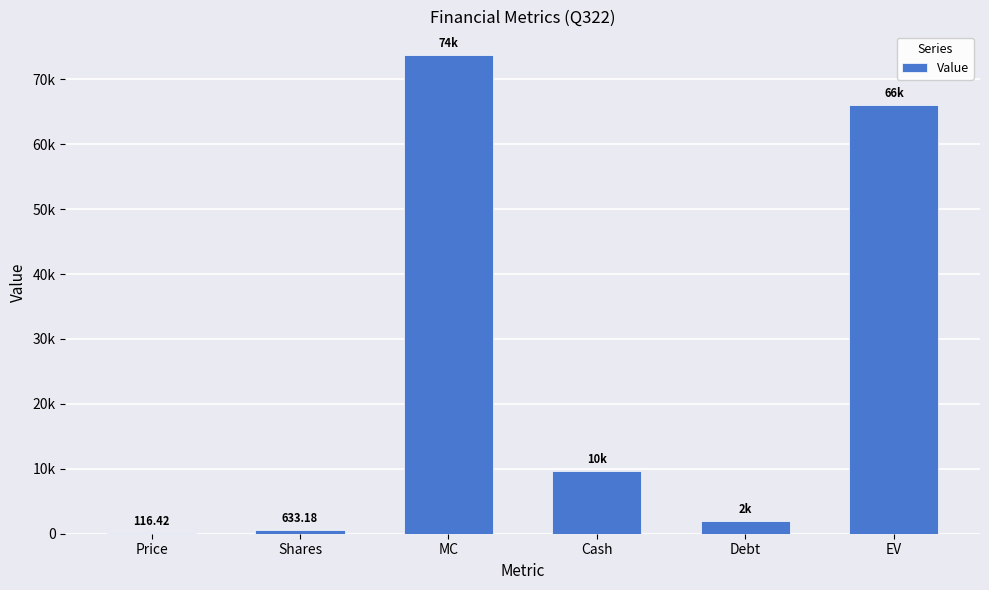

Reading right to left, list all the values displayed in this chart.

EV=66071.0	Debt=1985.7	Cash=9629.1	MC=73714.5	Shares=633.2	Price=116.4